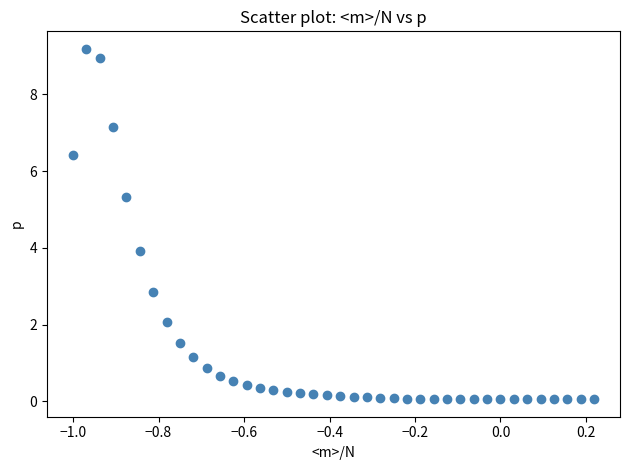

What is the range of Y values (max minus min)?

9.1